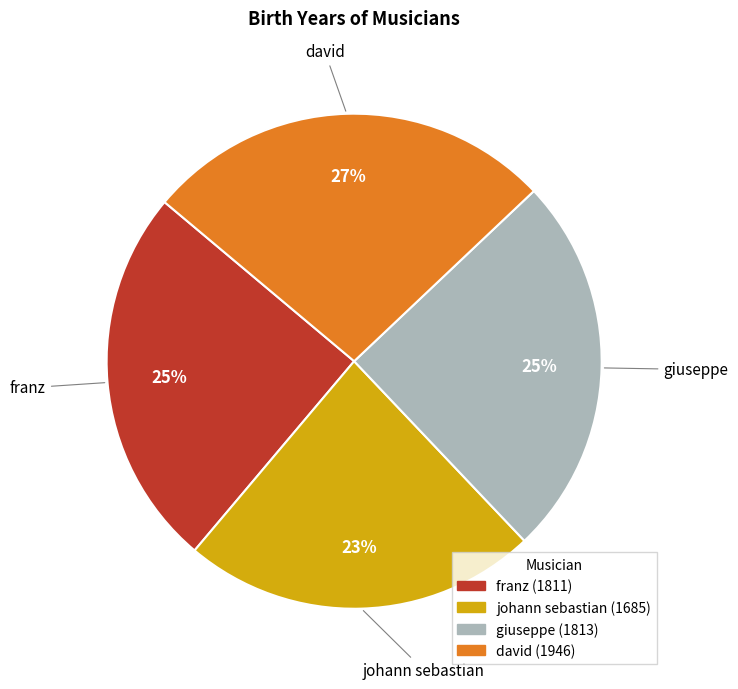

Is giuseppe the majority of the pie?

No